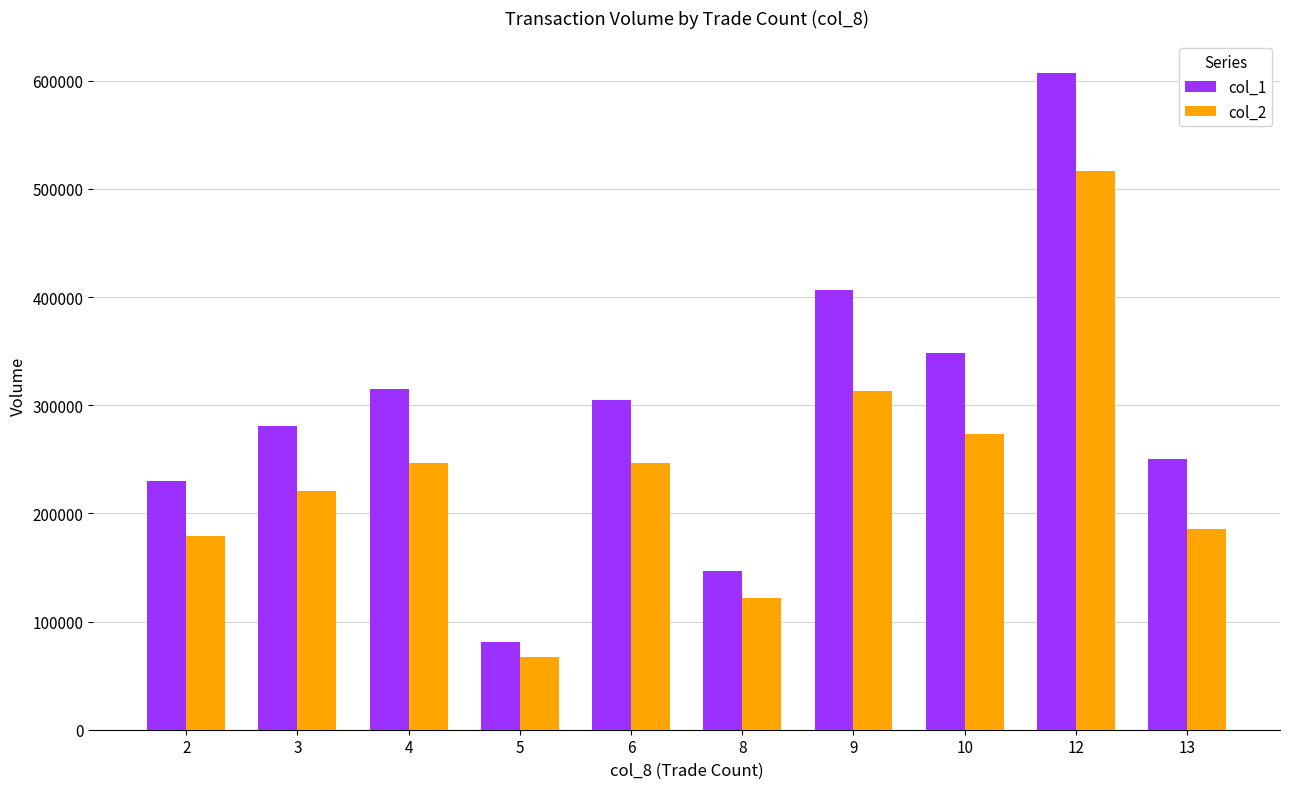

What is the difference between the maximum and minimum values in the col_2 series?

448900